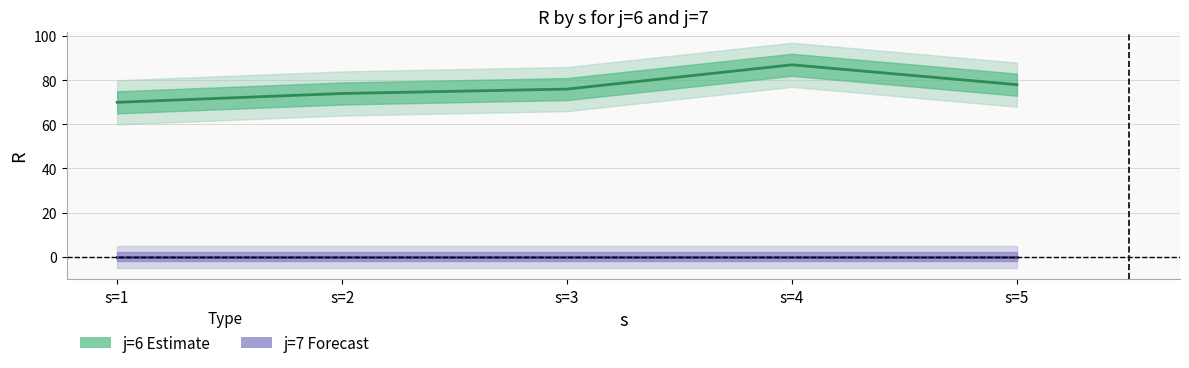

Where is the first local maximum for j=6 center?

s=4